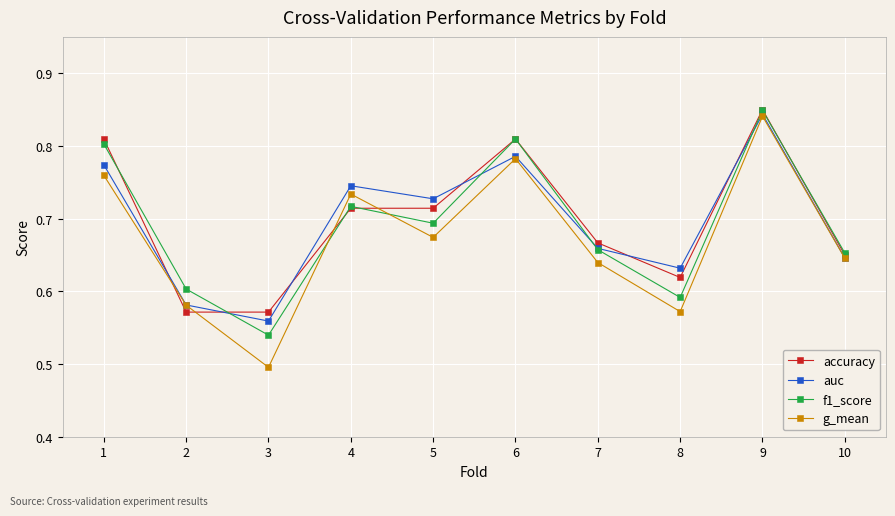

Which category has the highest value in the f1_score series?

9